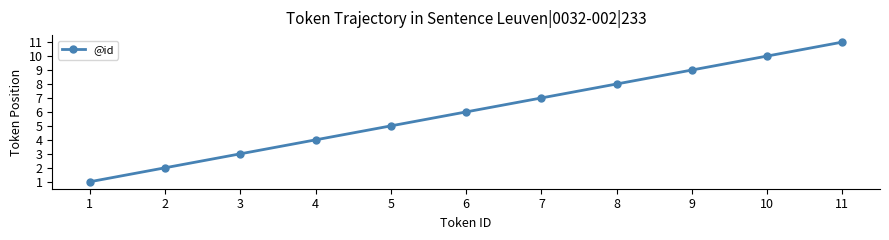

Is it true that the value at 2 is 2?

True